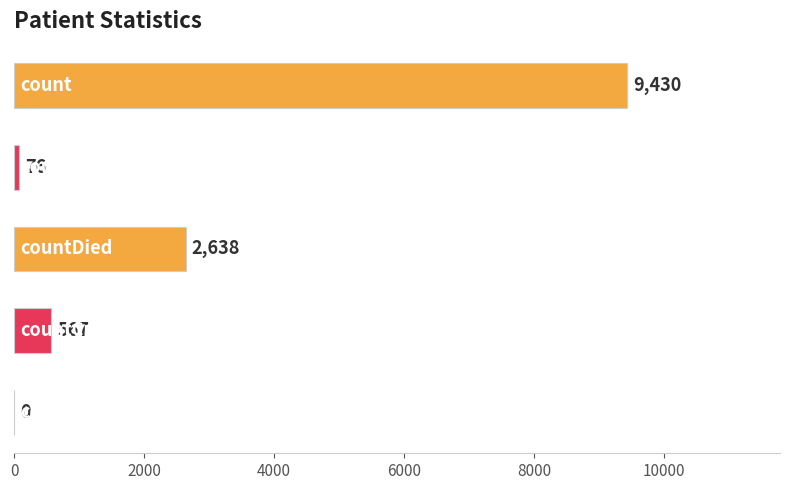

What is the sum of all values?

12711